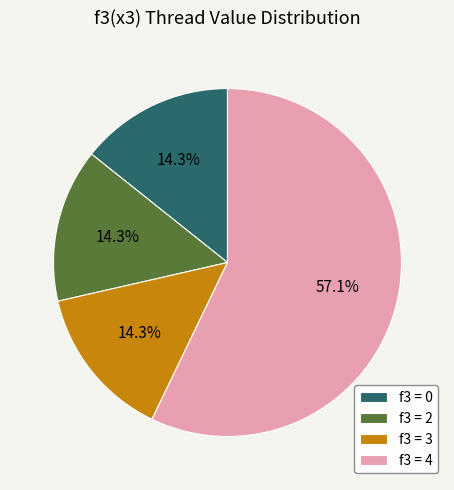

Approximately how many times larger is the value at f3 = 4 compared to f3 = 0?

4.0